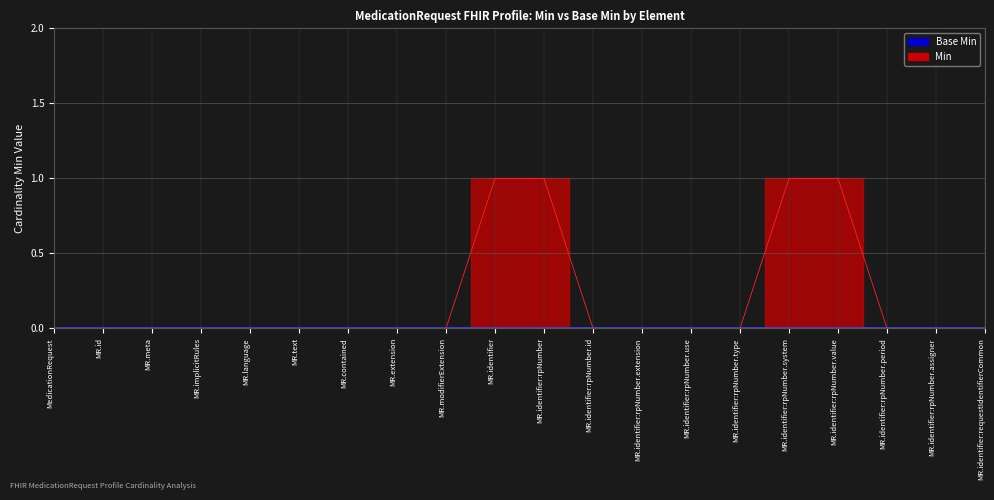

List the labels in order of value, largest first.

MR.identifier, MR.identifier:rpNumber, MR.identifier:rpNumber.system, MR.identifier:rpNumber.value, MedicationRequest, MR.id, MR.meta, MR.implicitRules, MR.language, MR.text, MR.contained, MR.extension, MR.modifierExtension, MR.identifier:rpNumber.id, MR.identifier:rpNumber.extension, MR.identifier:rpNumber.use, MR.identifier:rpNumber.type, MR.identifier:rpNumber.period, MR.identifier:rpNumber.assigner, MR.identifier:requestIdentifierCommon